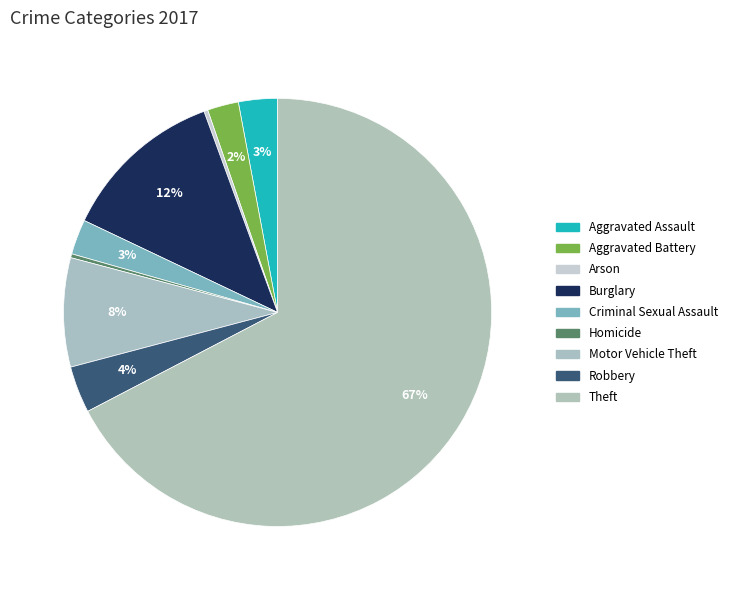

What is the largest slice in the pie chart?

Theft